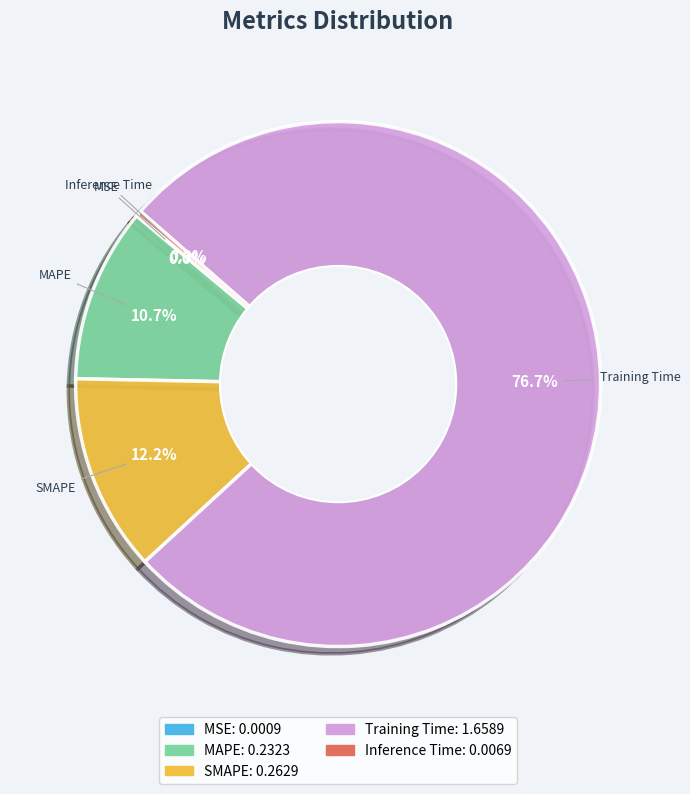

Is the sum of SMAPE and MAPE greater than half?

No